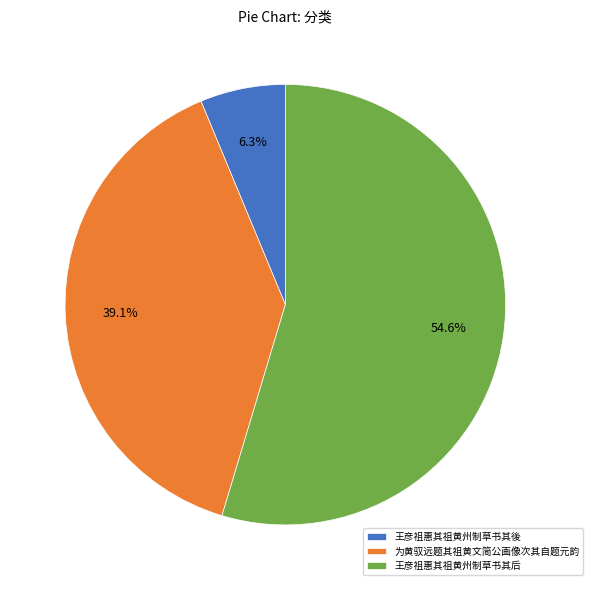

To the nearest percent, what portion does 为黄驭远题其祖黄文简公画像次其自题元韵 represent?

39%